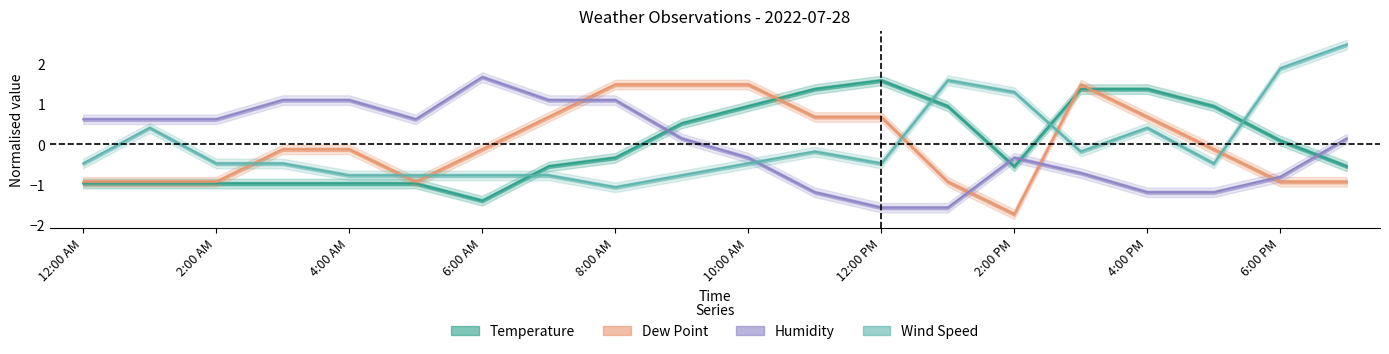

Where is Humidity nearest to the value 0?

9:00 AM